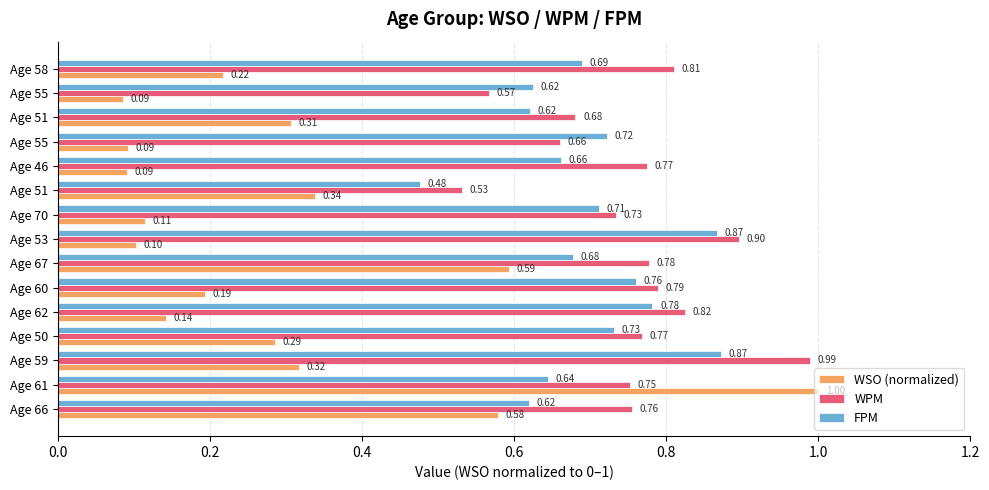

What is the value of the WPM bar at the 6th from the left?

0.8